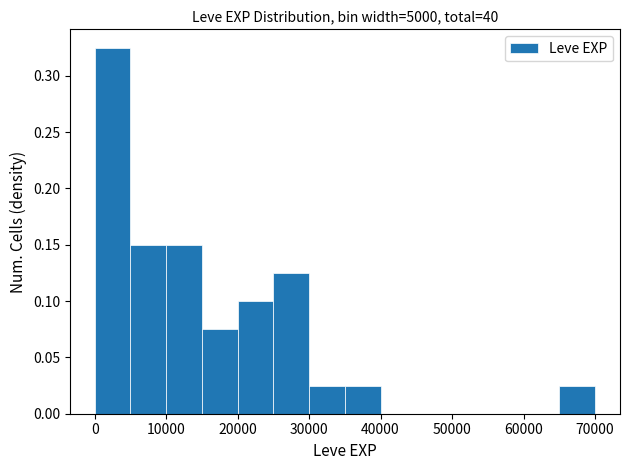

How tall is the bar that spans 35000 to 40000 on the x-axis? The values are not printed on the chart, so give them approximately, as read against the axis.

0.025